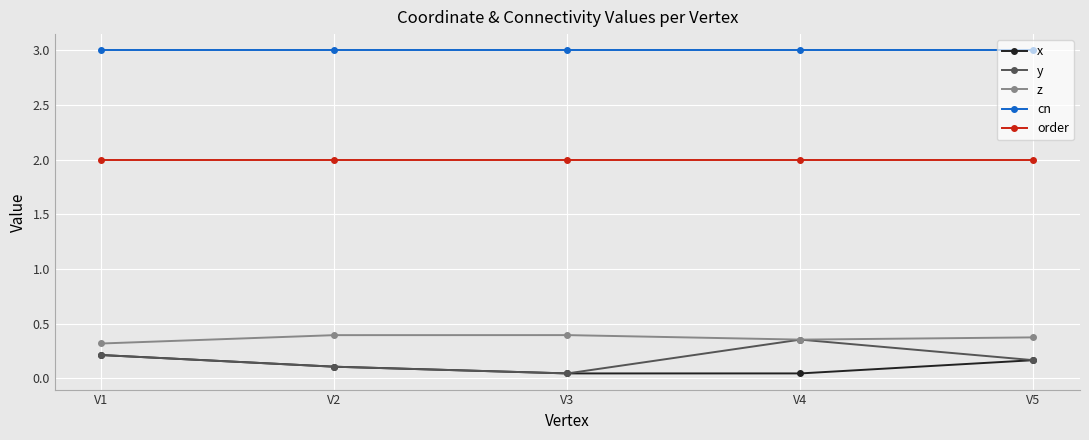

Which series has the largest range (max minus min)?

y